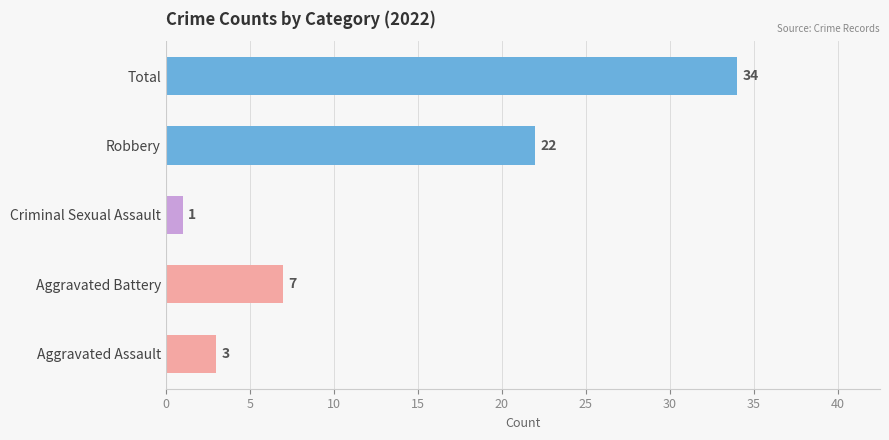

At which category does the chart reach its minimum across all series?

Criminal Sexual Assault